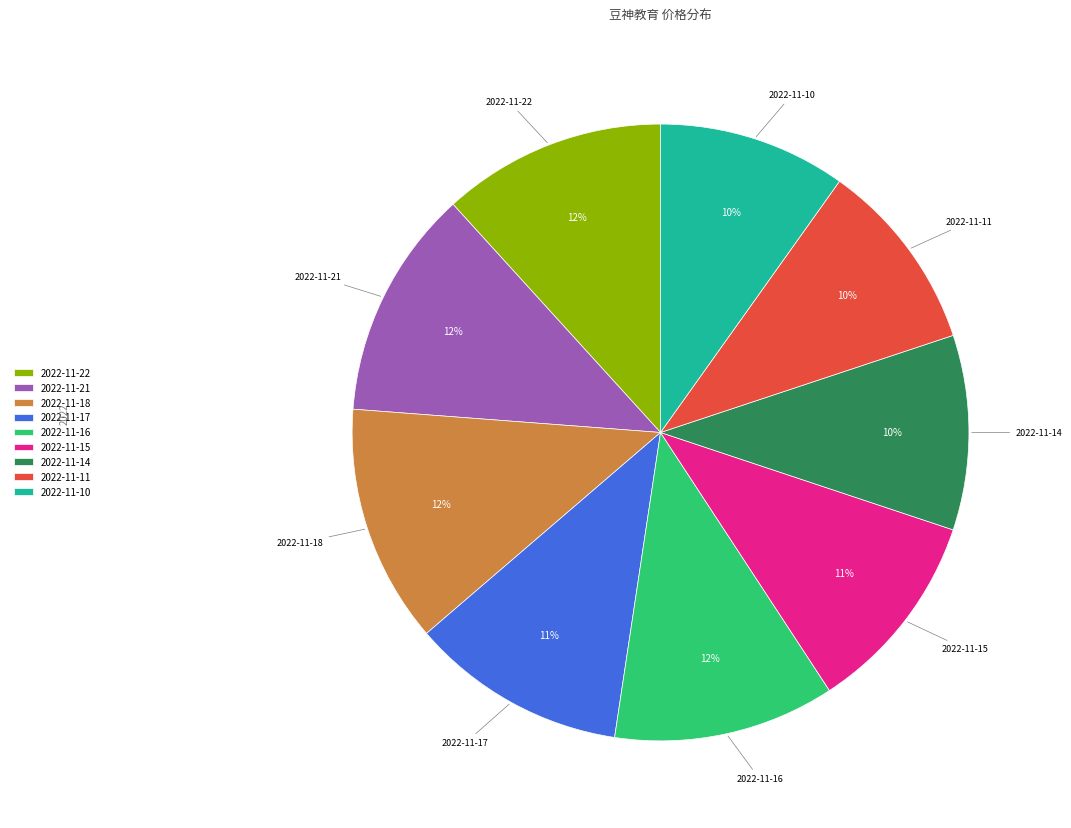

True or false: 2022-11-17 accounts for 1% of the total.

False